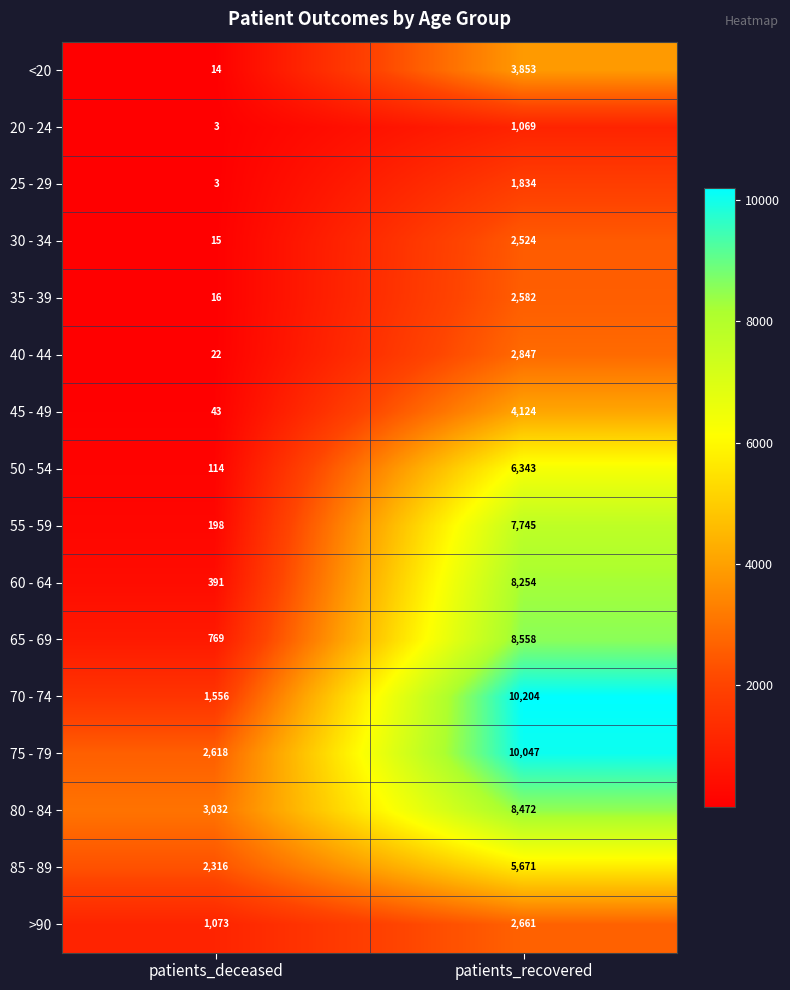

Which label corresponds to the smallest value in the chart?

patients_deceased